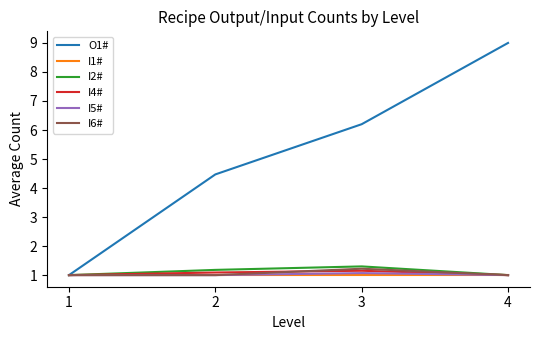

What is the sum of all I2# values?

4.5